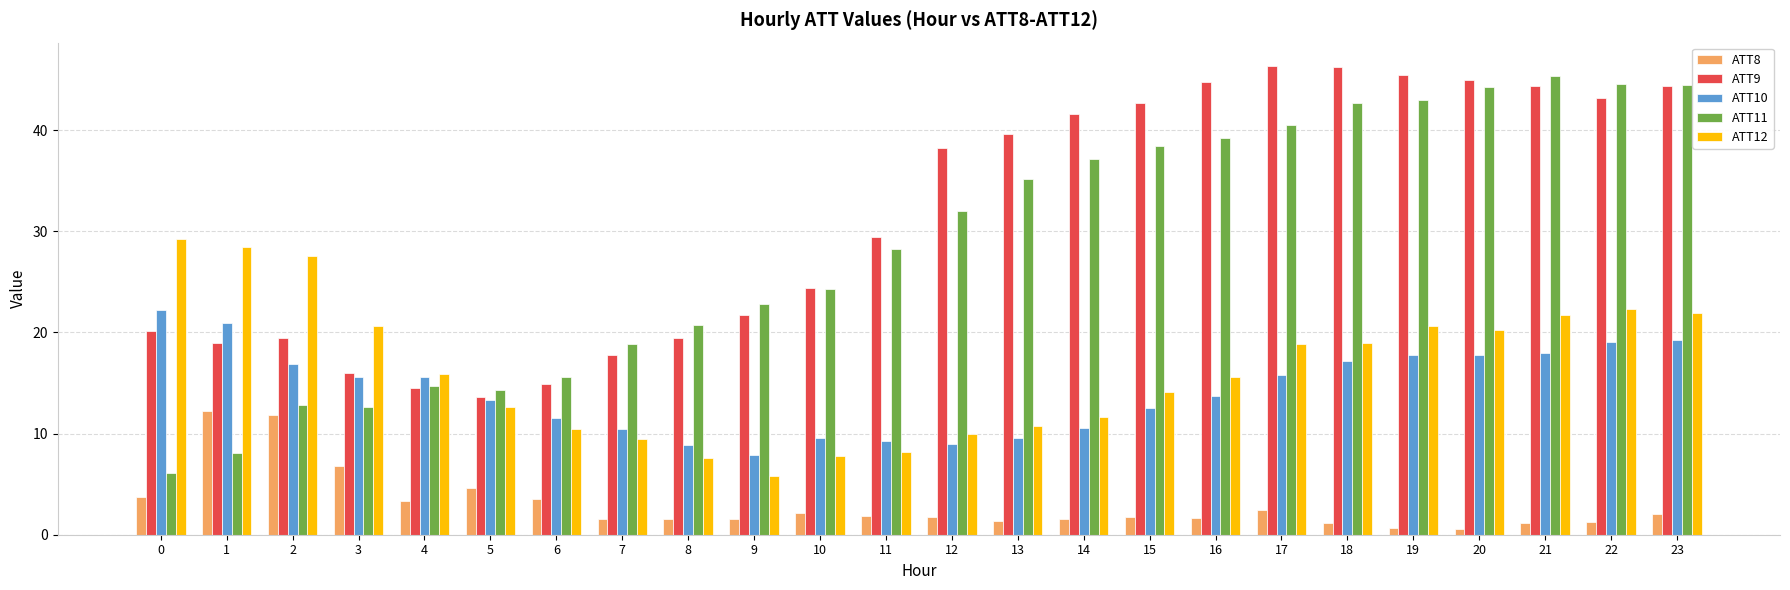

How many data points in ATT10 are less than 15?

12